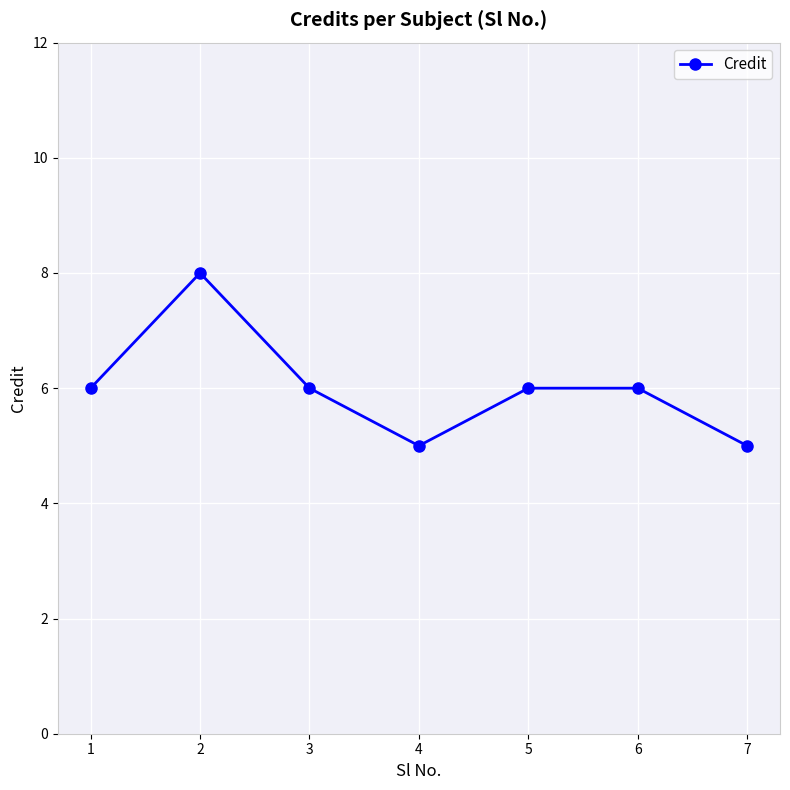

Read the value at 6.

6